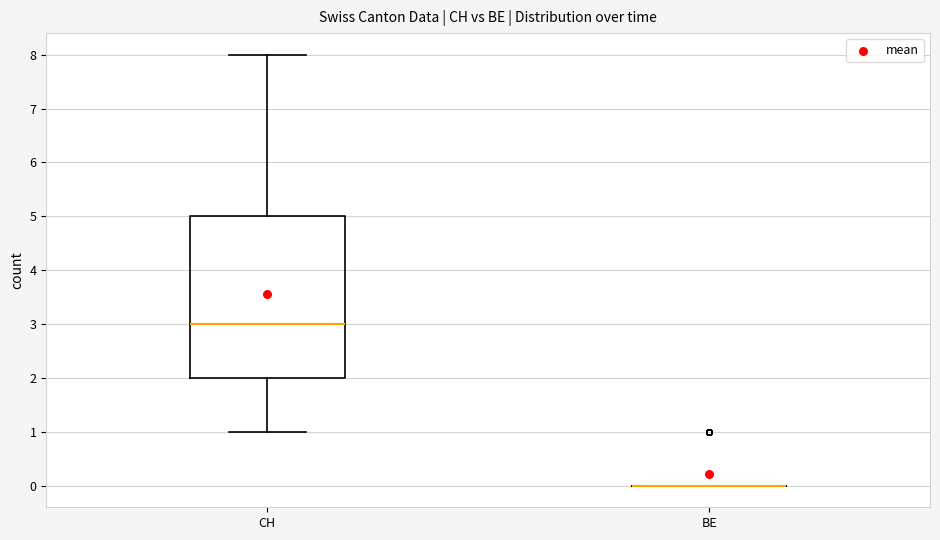

Reading left to right, transcribe this box plot: for each box, give where its median line is, the range the box spans, and where its two whiskers end, as read against the y-axis. The values are not printed on the chart, so give them approximately, as read against the axis.

CH: median 3, box 2 to 5, whiskers 1 to 8
BE: box collapsed to a line at 0, whiskers 0 to 0